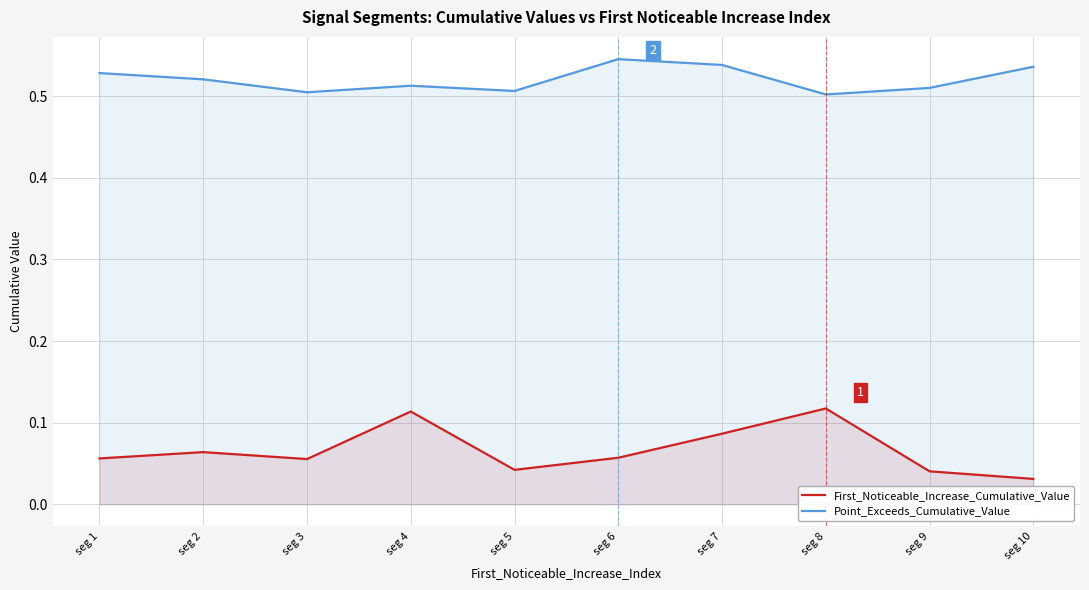

Rank the series at seg 8 from highest to lowest value.

Point_Exceeds_Cumulative_Value, First_Noticeable_Increase_Cumulative_Value